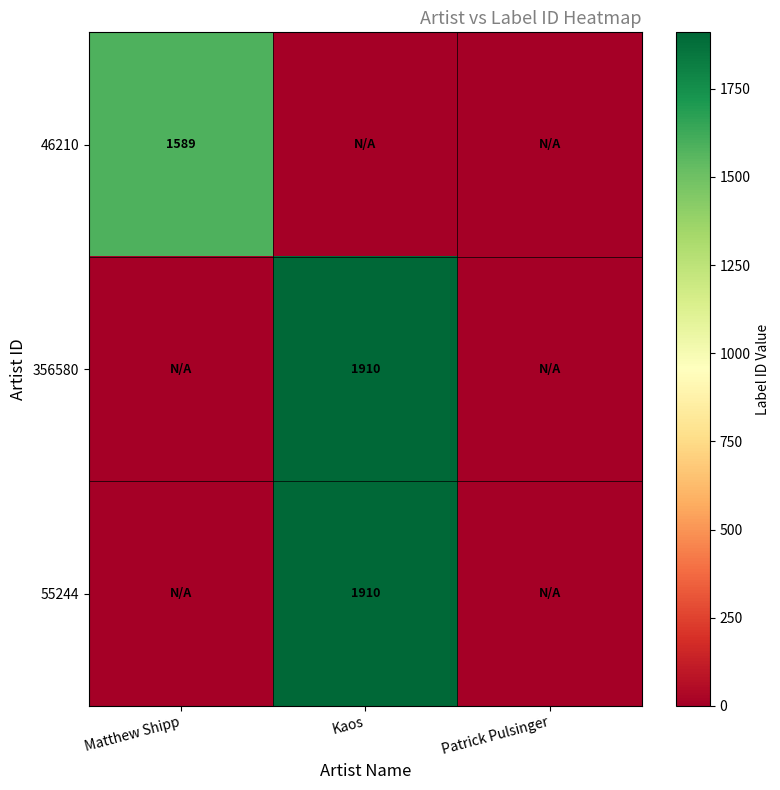

Between Matthew Shipp and Patrick Pulsinger, which is larger?

Matthew Shipp